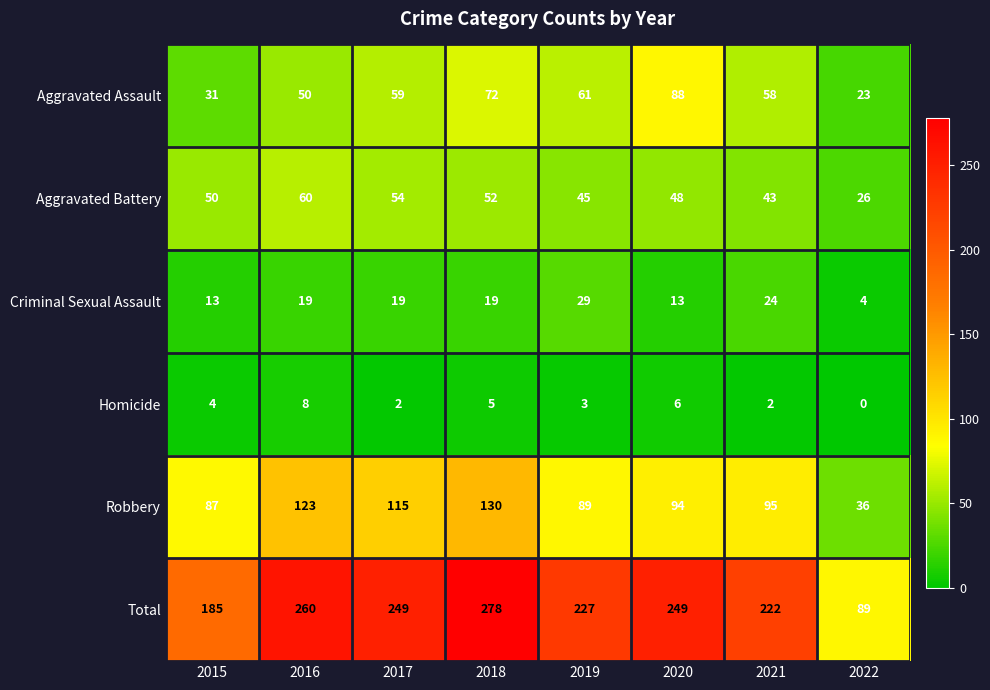

At which category is the sum across all series the highest?

2018